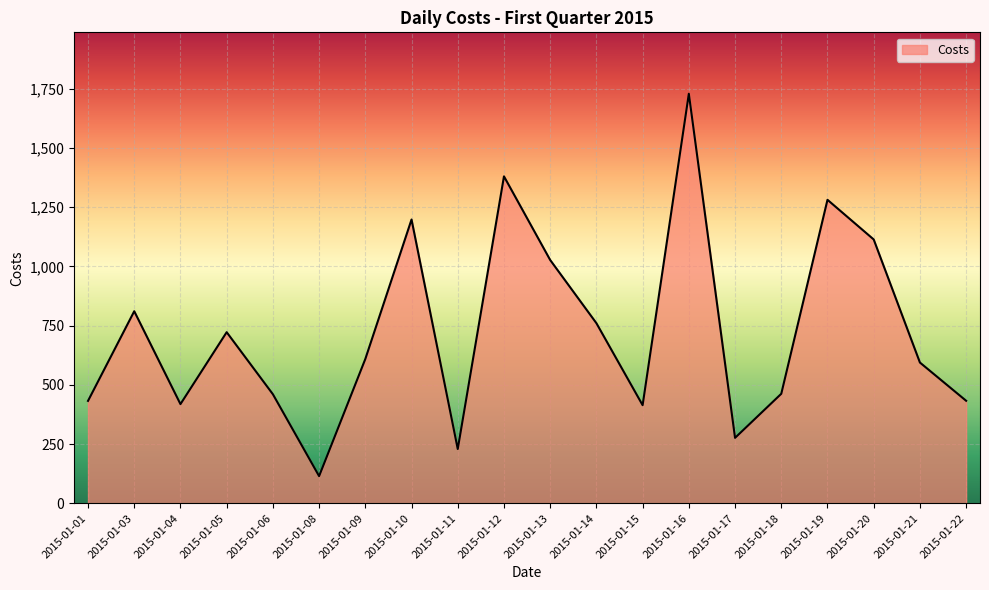

What is the approximate value at 2015-01-09?

609.1